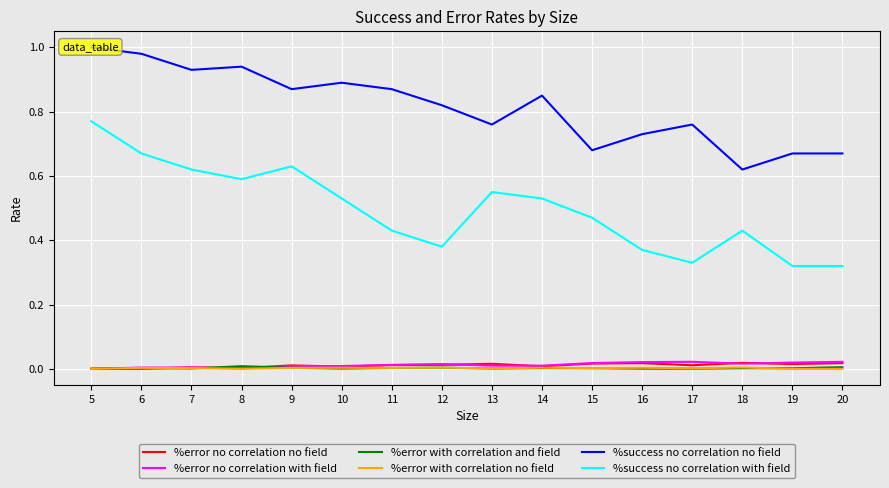

The %error no correlation no field series shows 0.0 at 6. True or false?

True